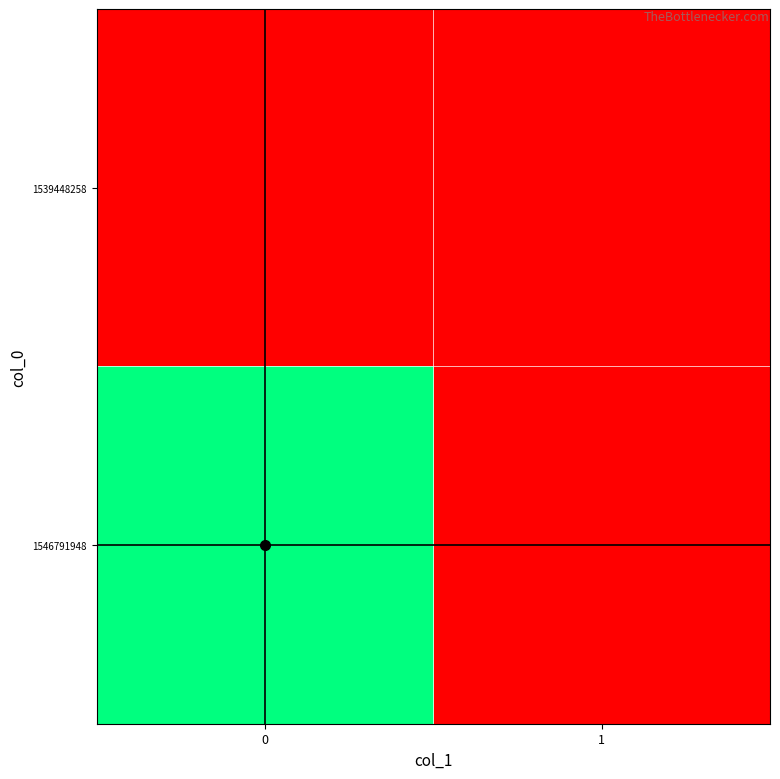

Rank the series by their average value, from lowest to highest.

1539448258, 1546791948